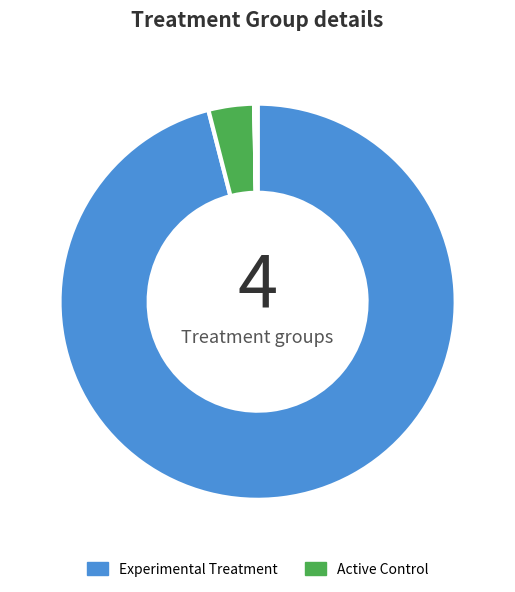

To the nearest percent, what is the difference between the largest and smallest slice percentages?

96%